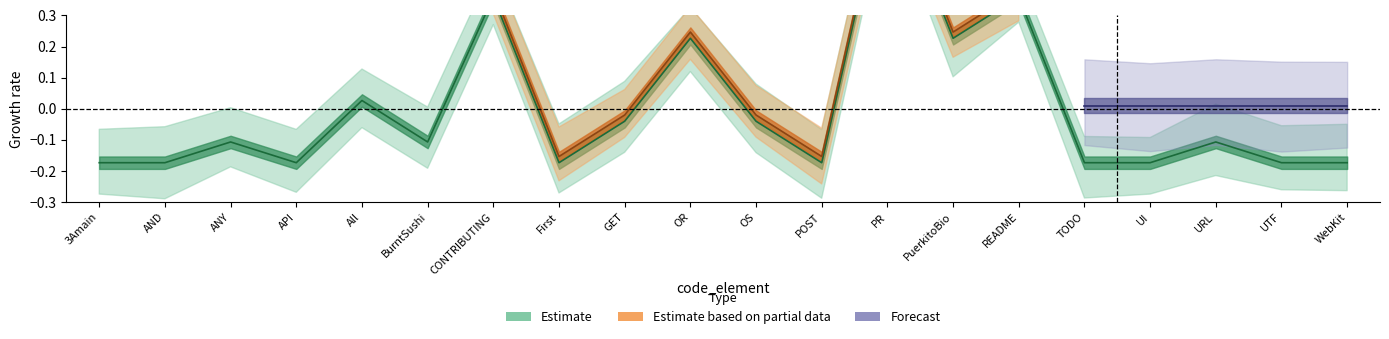

What is the difference between the values at 3Amain and BurntSushi?

0.1